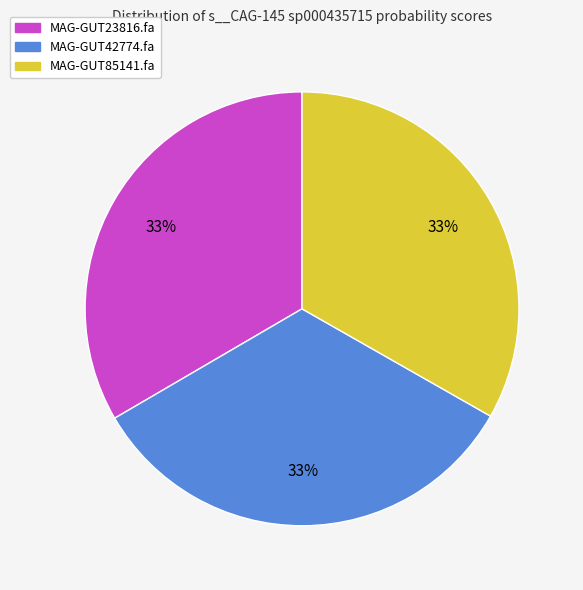

Does any single category account for the majority?

No